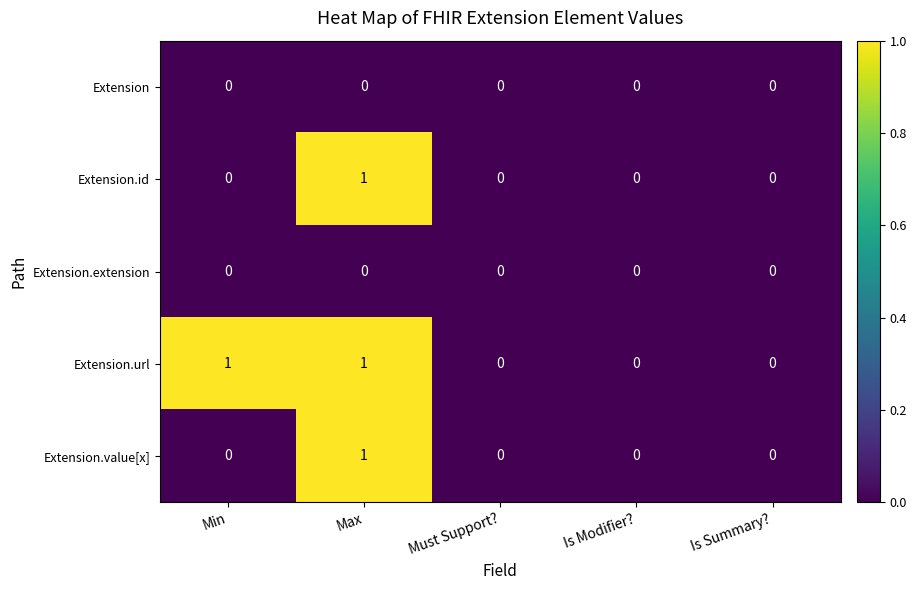

How many Extension.url values are between 0 and 1?

5